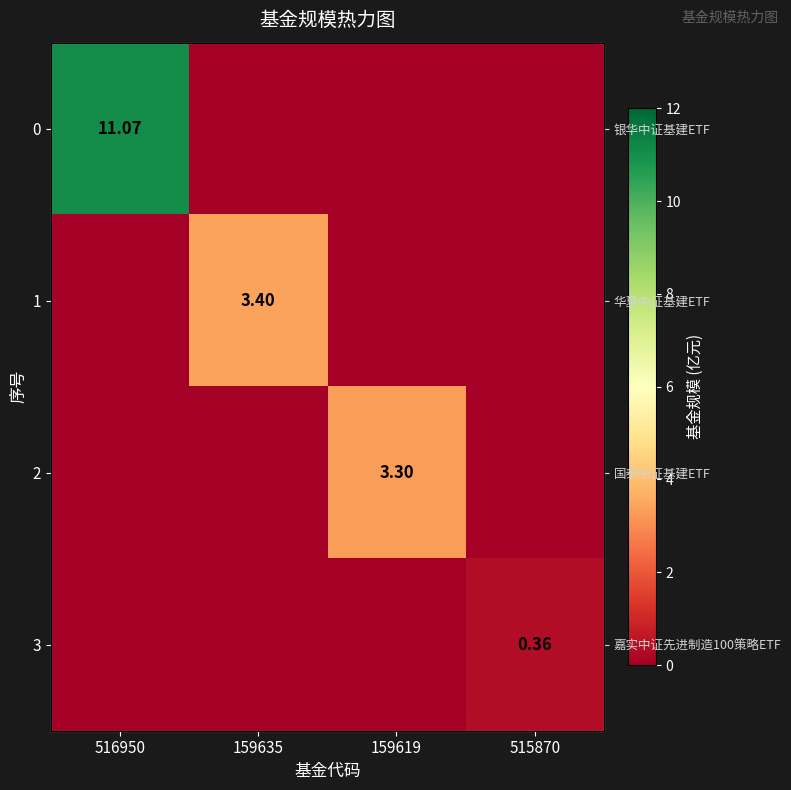

At which category is the sum across all series the highest?

516950